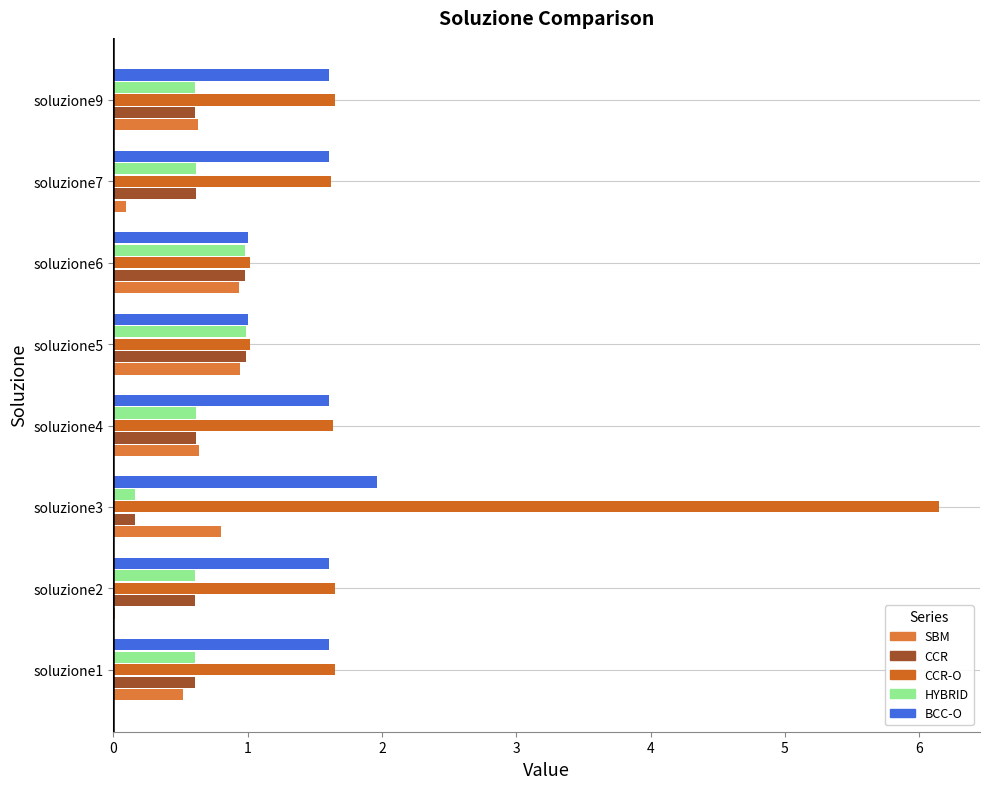

How many series are shown in this chart?

5